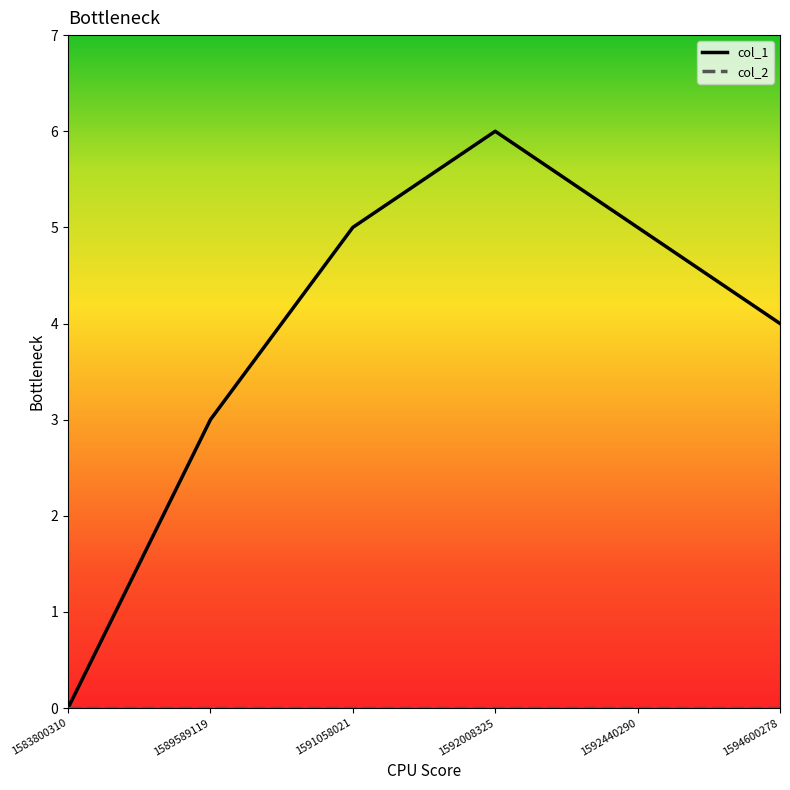

Between 1592008325 and 1594600278, which series saw the biggest shift?

col_1